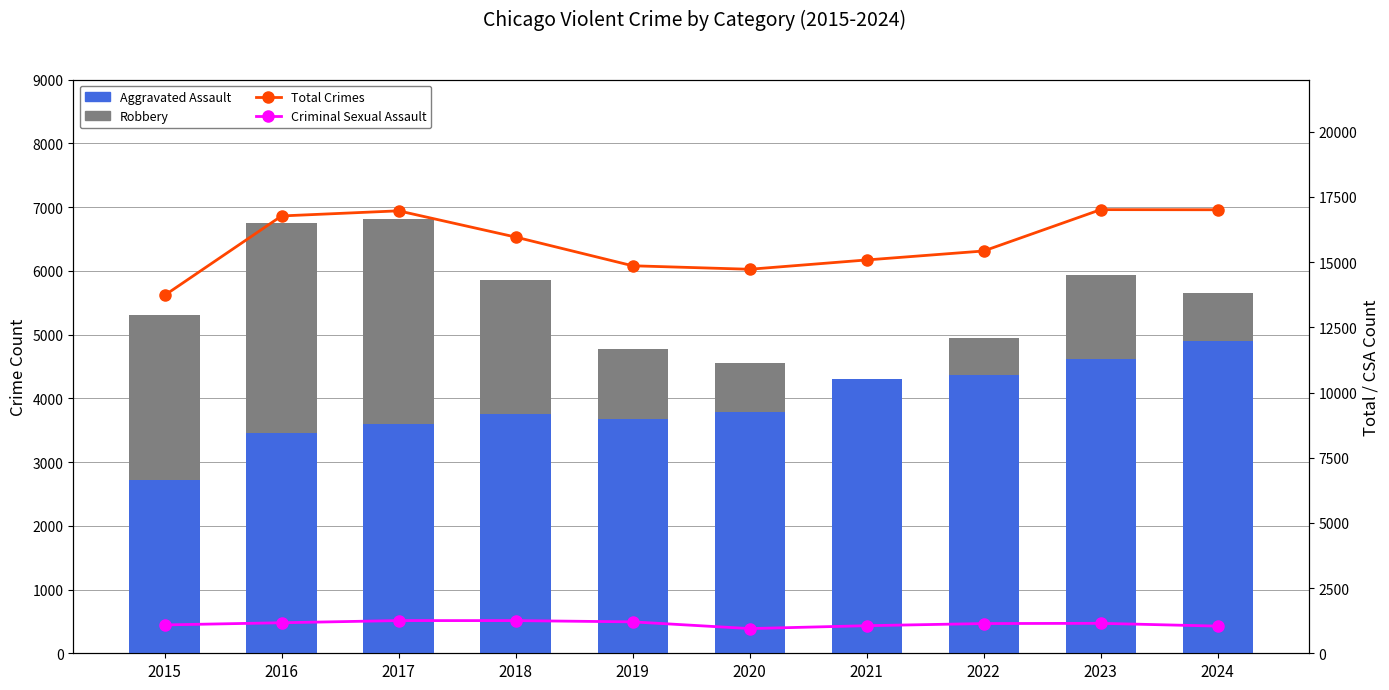

Which has a higher value, 2022 or 2017?

2017